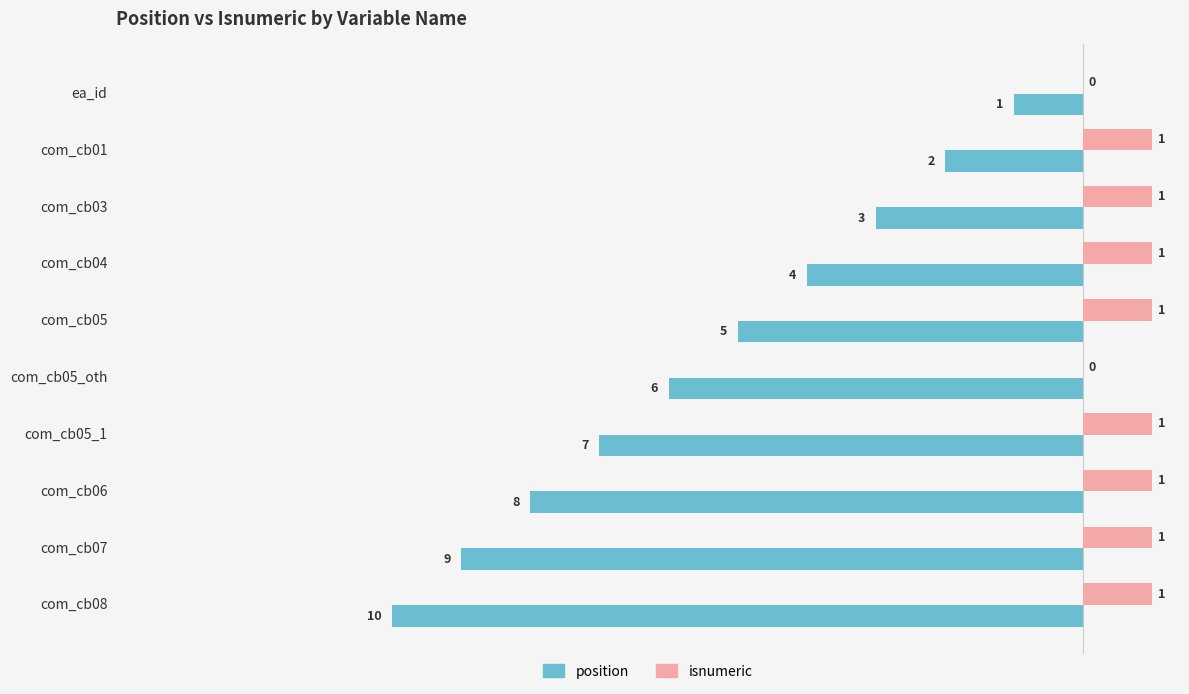

Is the value of position at com_cb01 greater than the value of isnumeric at com_cb08?

No